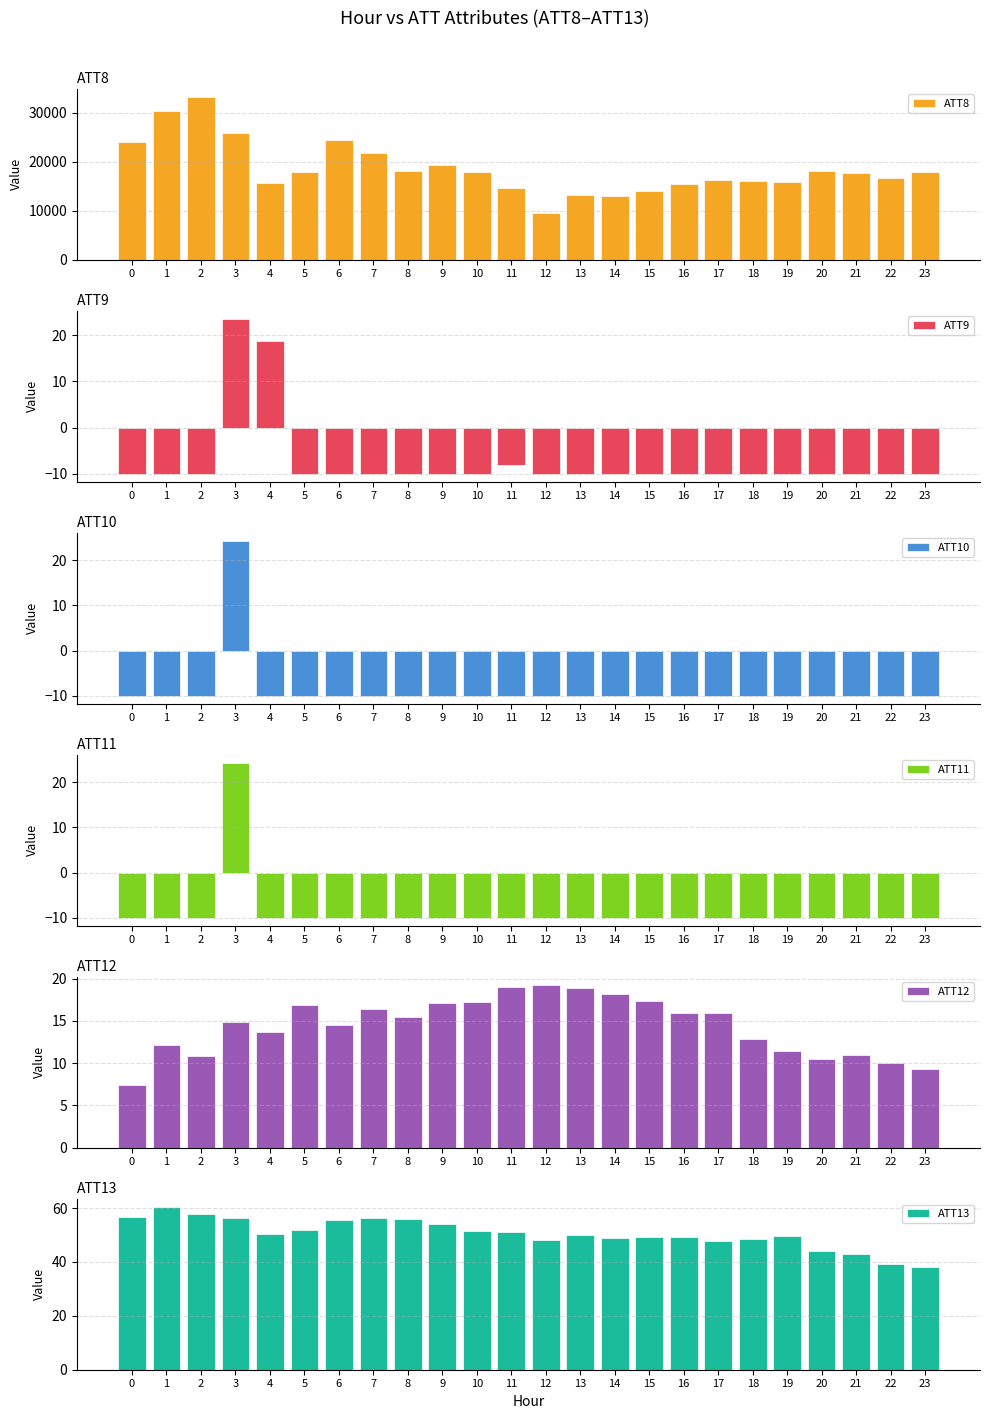

How many values in the ATT10 series exceed -10?

1